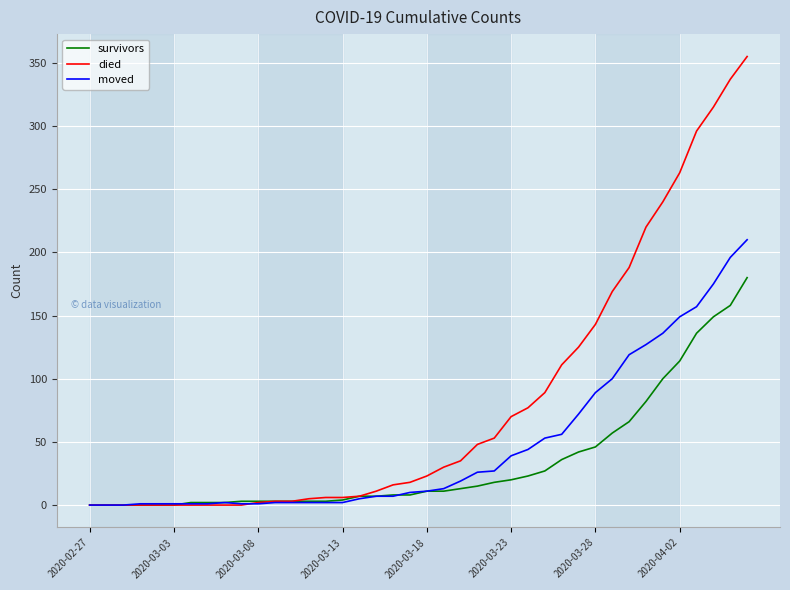

Which series has the largest range (max minus min)?

died